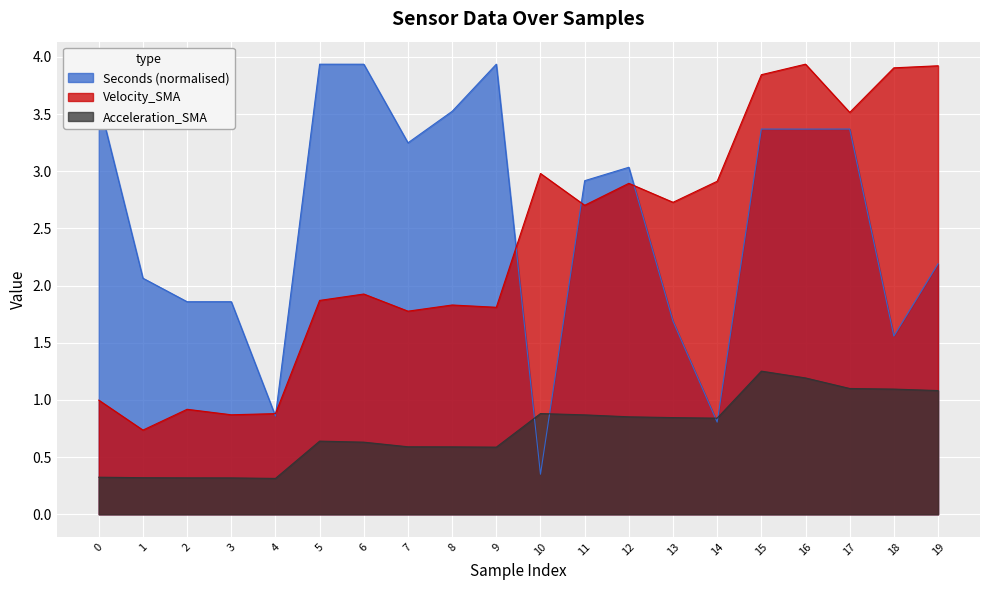

Where is the first local maximum for Velocity_SMA?

2